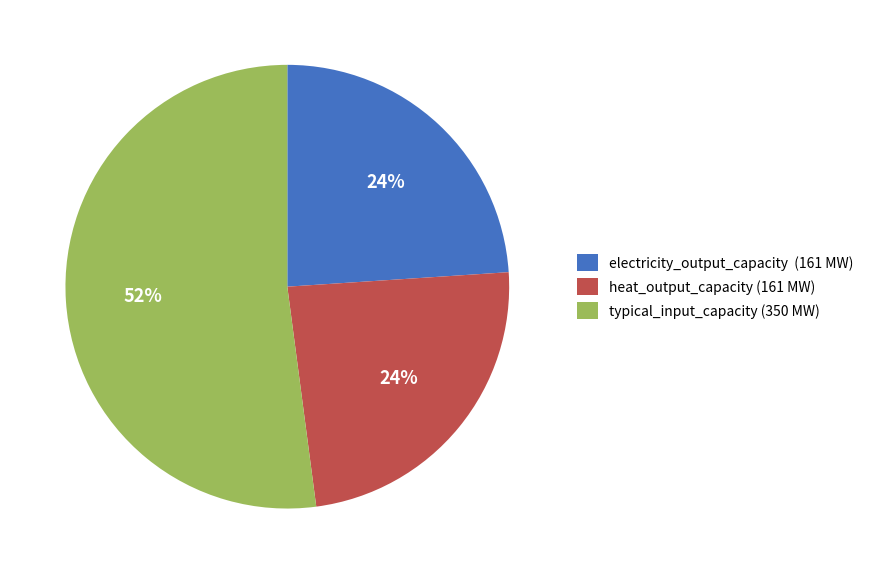

What is the ratio of the value at heat_output_capacity (161 MW) to the value at electricity_output_capacity (161 MW)?

1.0